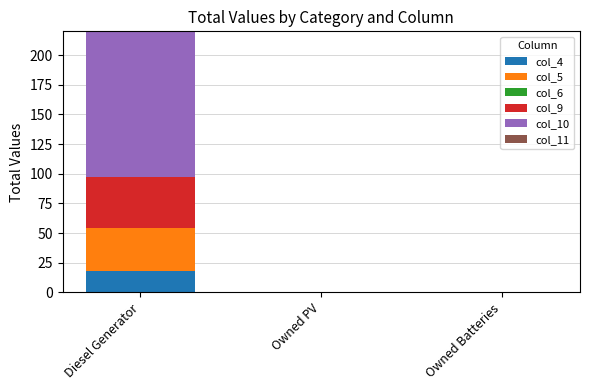

What is the highest value of the col_4 series?

18